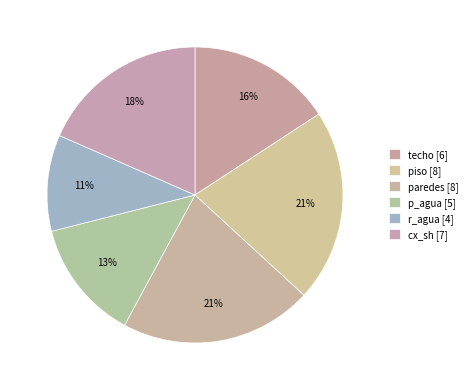

Count the number of slices in the pie.

6